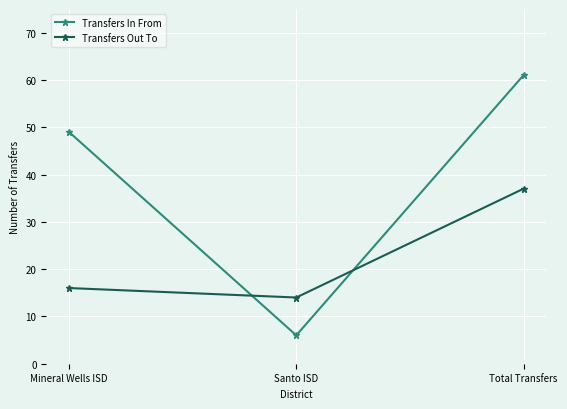

Which series has the largest total across all categories?

Transfers In From